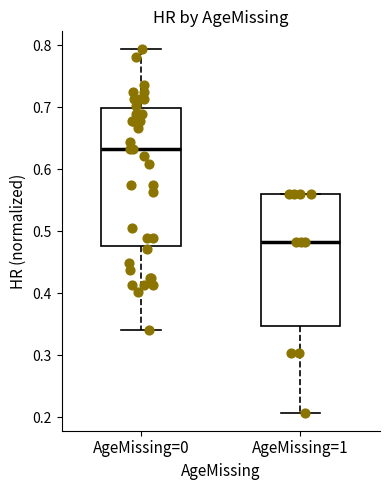

Reading left to right, transcribe this box plot: for each box, give where its median line is, the range the box spans, and where its two whiskers end, as read against the y-axis. The values are not printed on the chart, so give them approximately, as read against the axis.

AgeMissing=0: median 0.63, box 0.48 to 0.70, whiskers 0.34 to 0.79
AgeMissing=1: median 0.48, box 0.35 to 0.56, whiskers 0.21 to 0.56